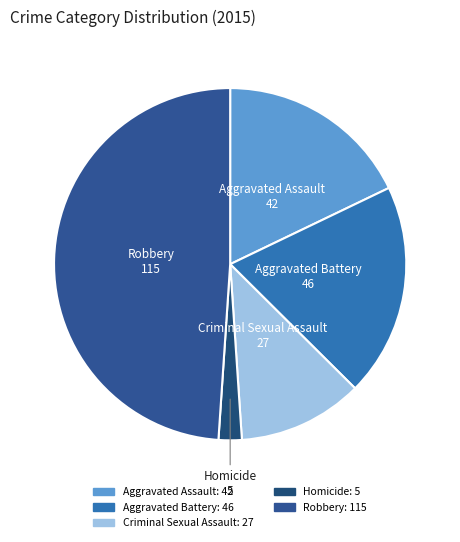

Combined, do Robbery and Aggravated Assault account for over 50%?

Yes